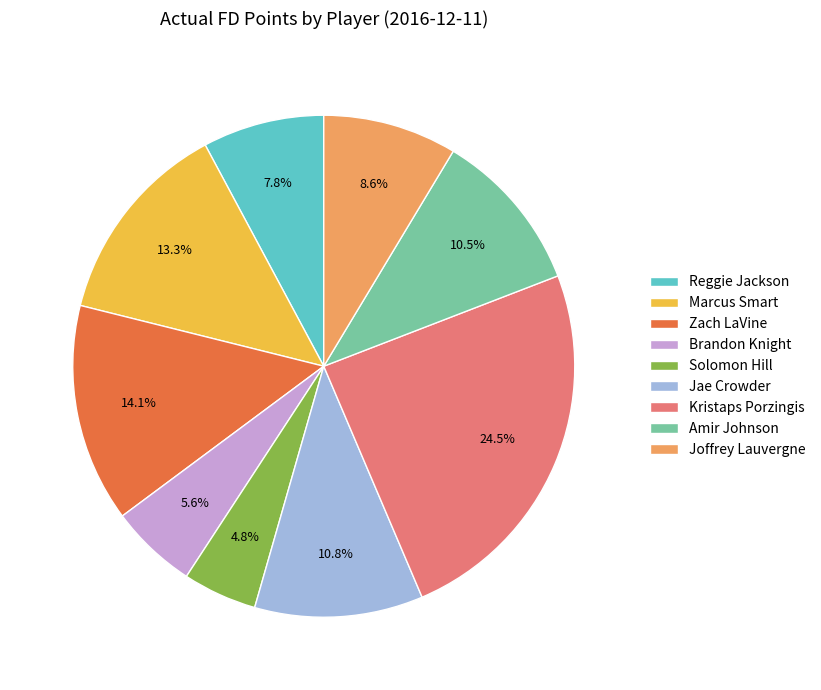

How many slices are in this pie chart?

9